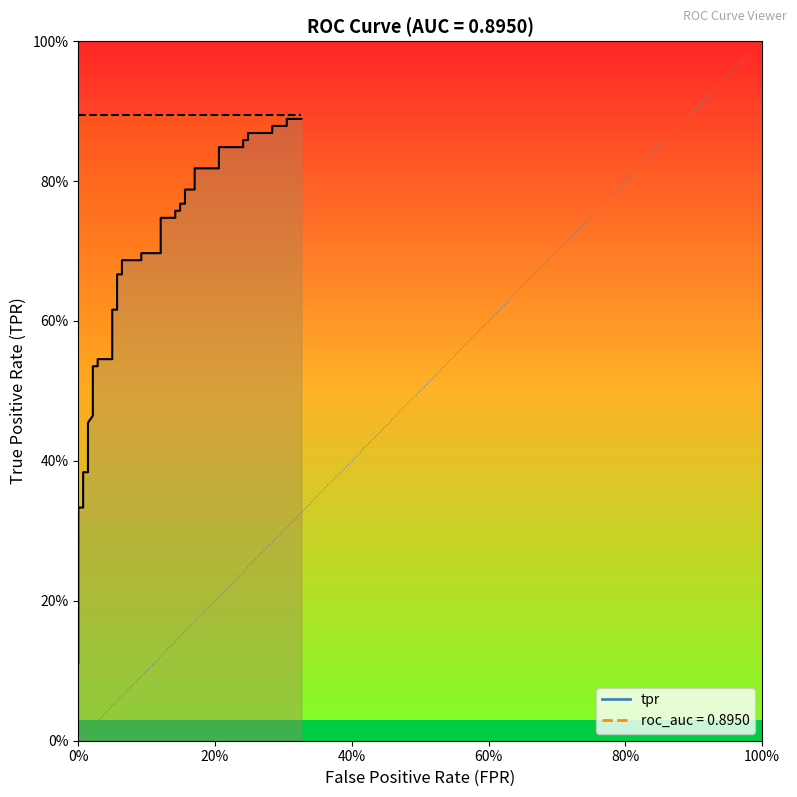

What is the value of the 10th point from the left?

0.5